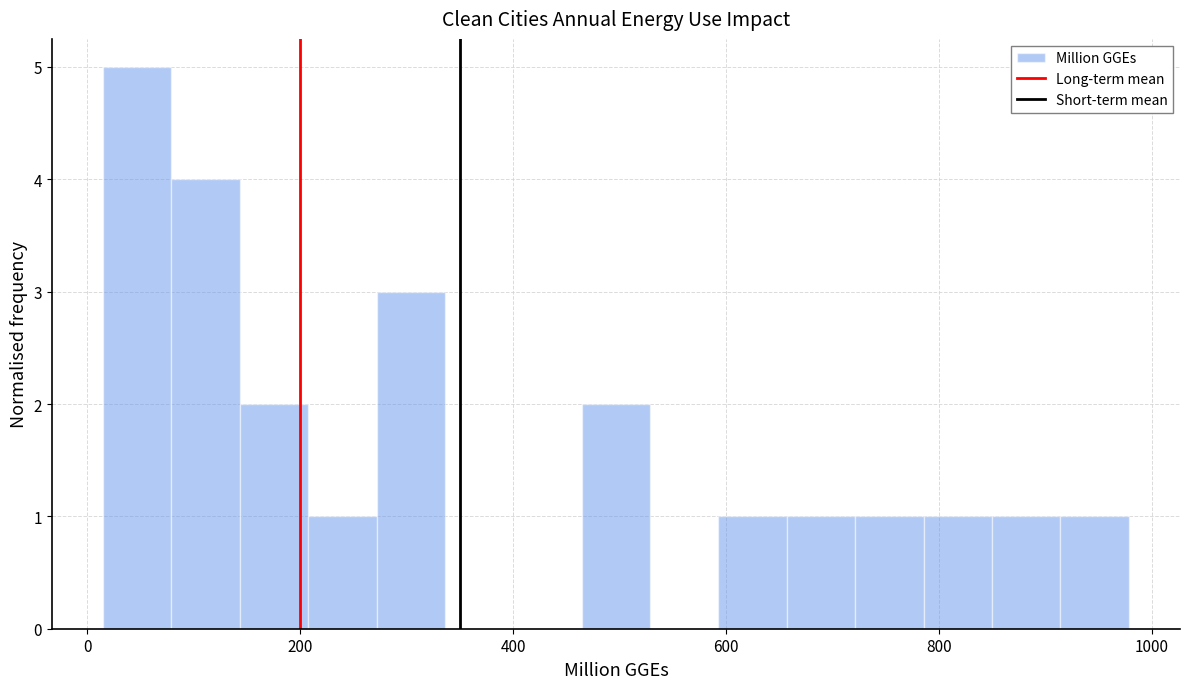

Read against the x-axis, roughly where is the centre of the tallest bar?

40